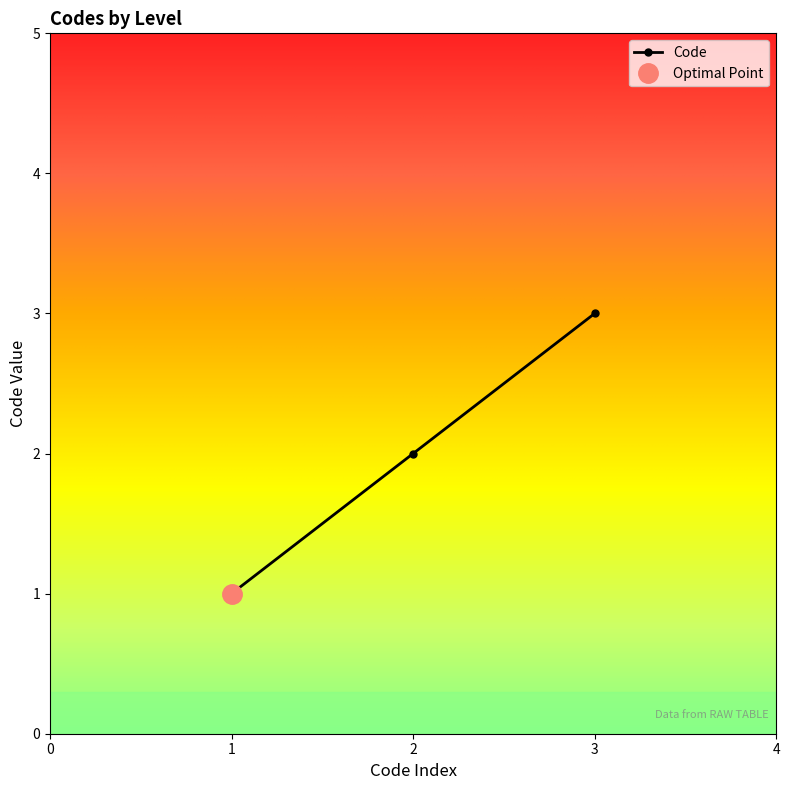

What is the difference between the maximum and minimum values?

2